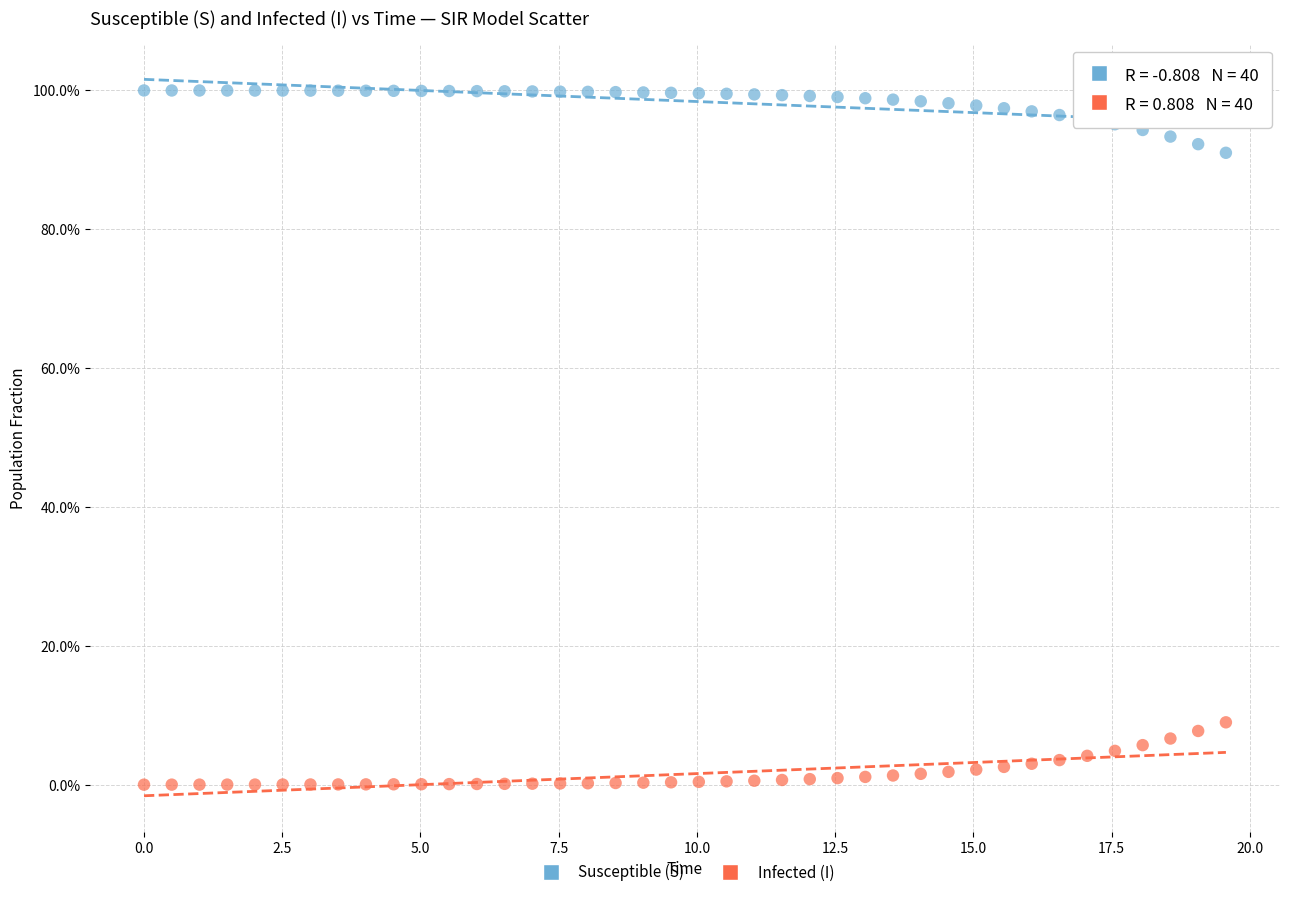

What are all the series names shown in the legend?

Susceptible (S), Infected (I)